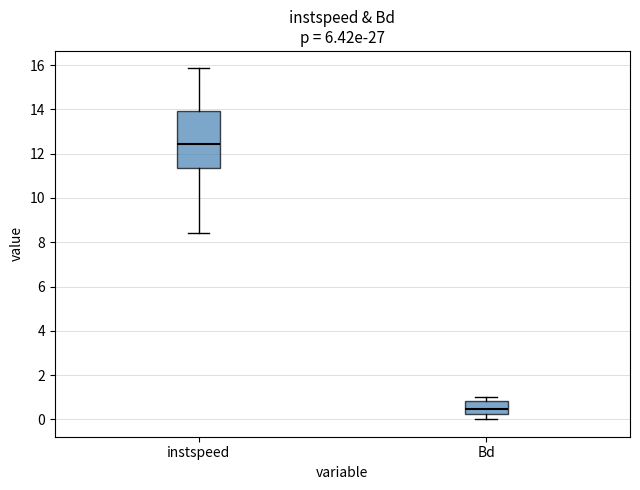

Which box has the lowest median line?

Bd